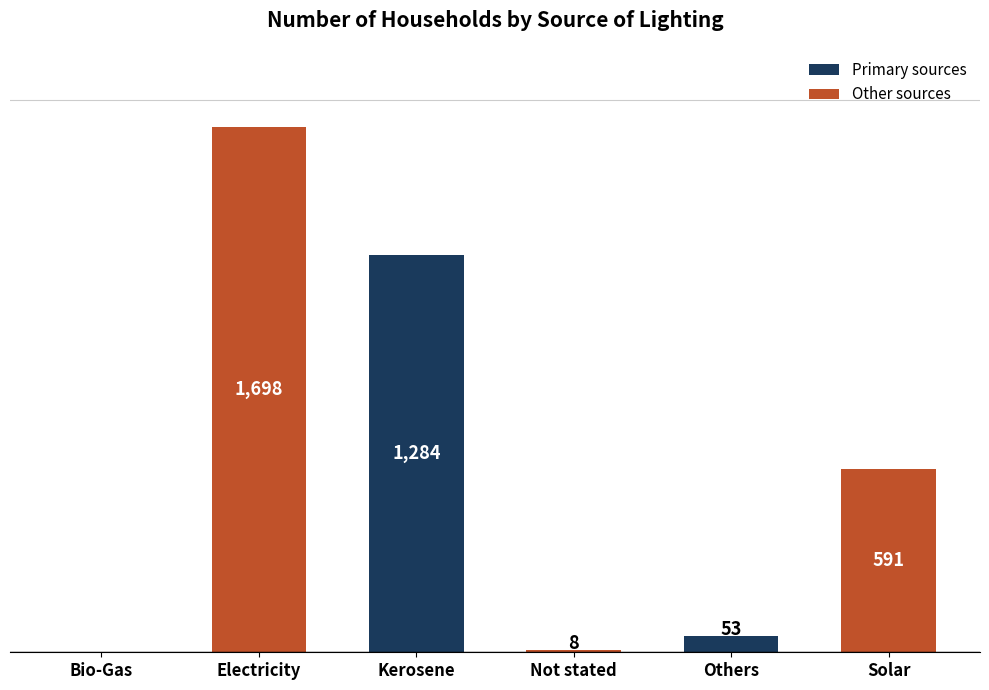

Between Kerosene and Solar, which is larger?

Kerosene